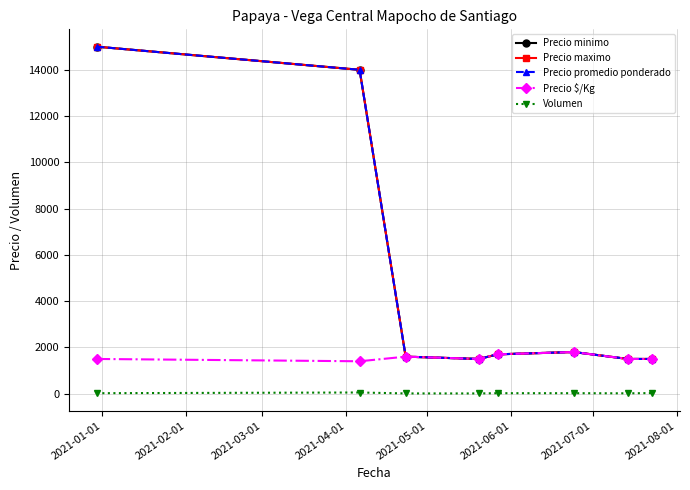

List the series in order of their peak value, highest first.

Precio minimo, Precio maximo, Precio promedio ponderado, Precio $/Kg, Volumen